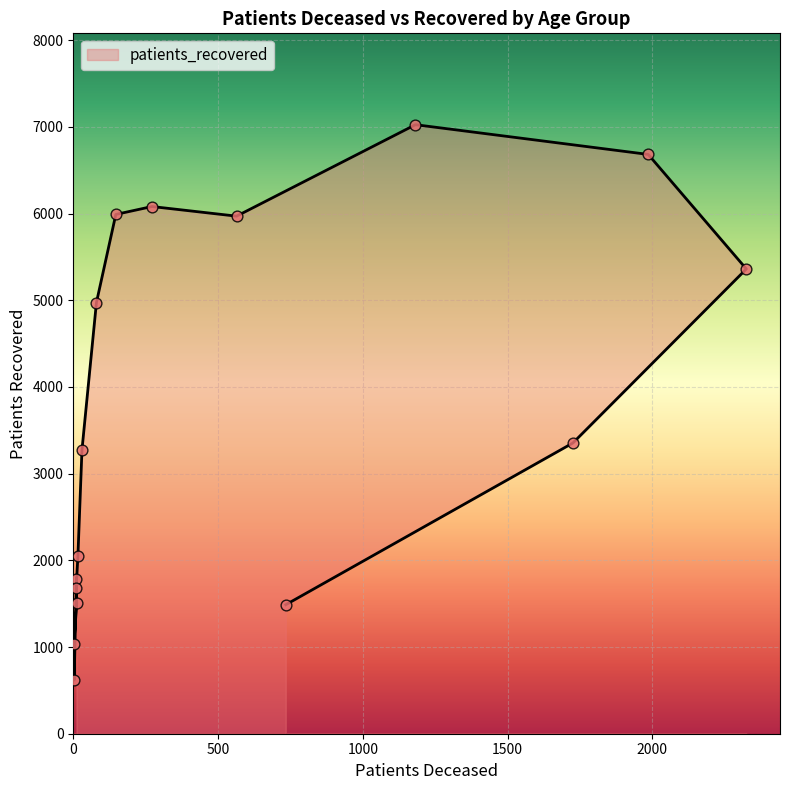

Between 45 - 49 and 25 - 29, which is larger?

45 - 49